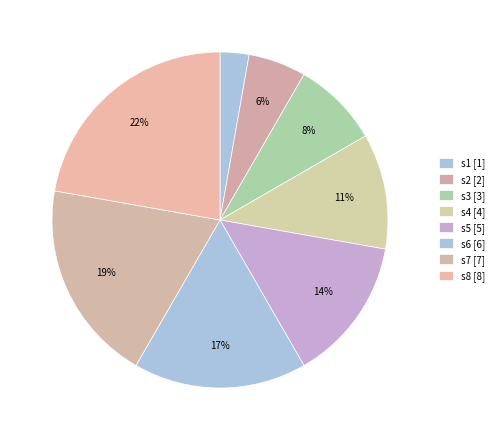

To the nearest percent, what is the difference between the s5 and s3 slice percentages?

6%